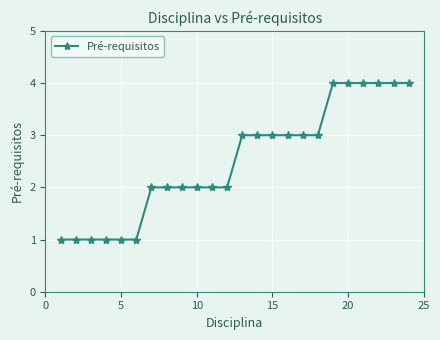

What is the greatest value displayed?

4